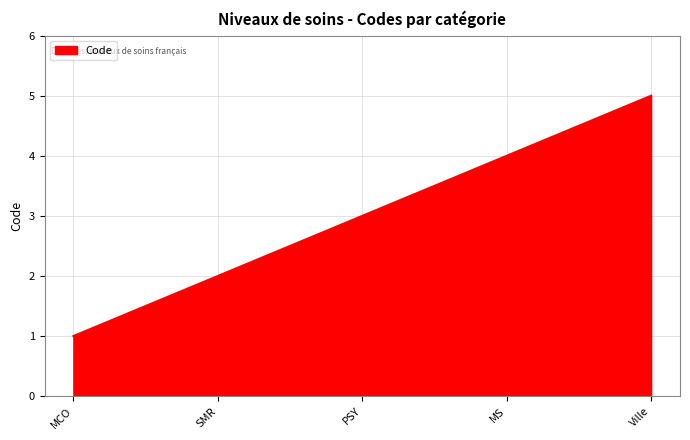

How many categories are shown in the chart?

5